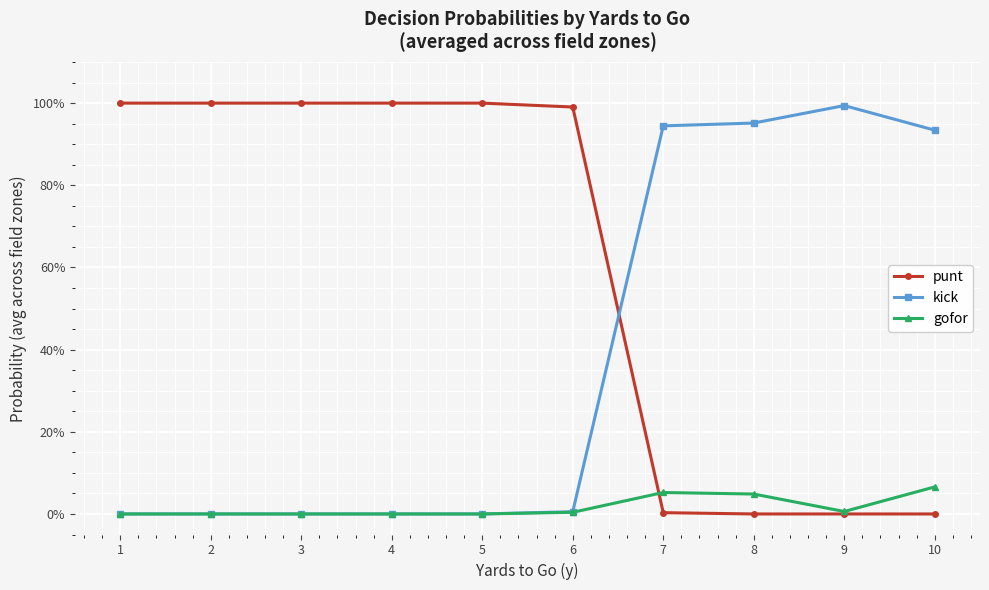

True or false: gofor and kick intersect in this chart.

False